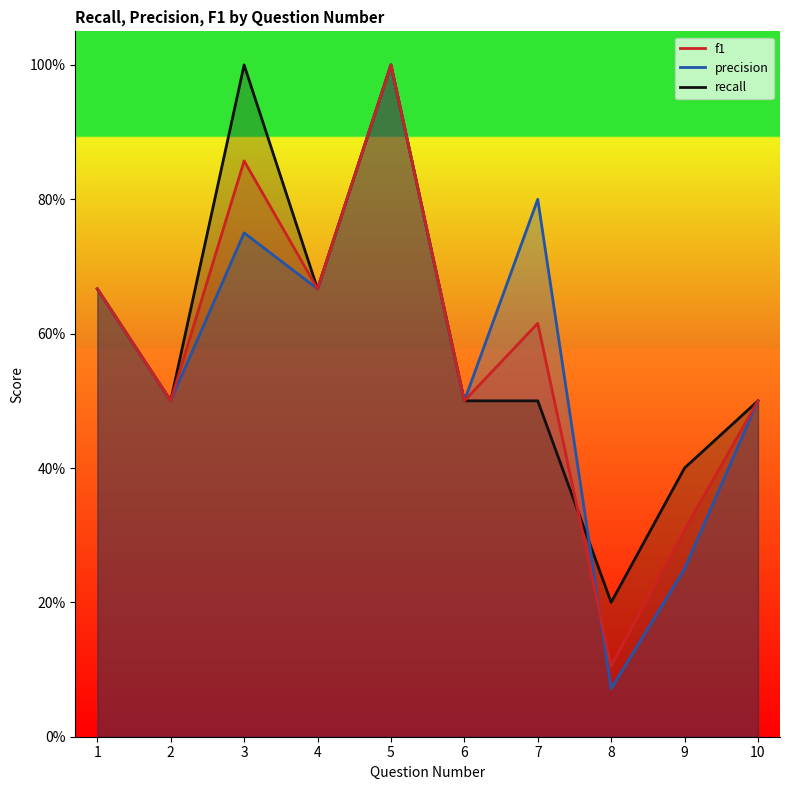

How many lines are shown in the chart?

3